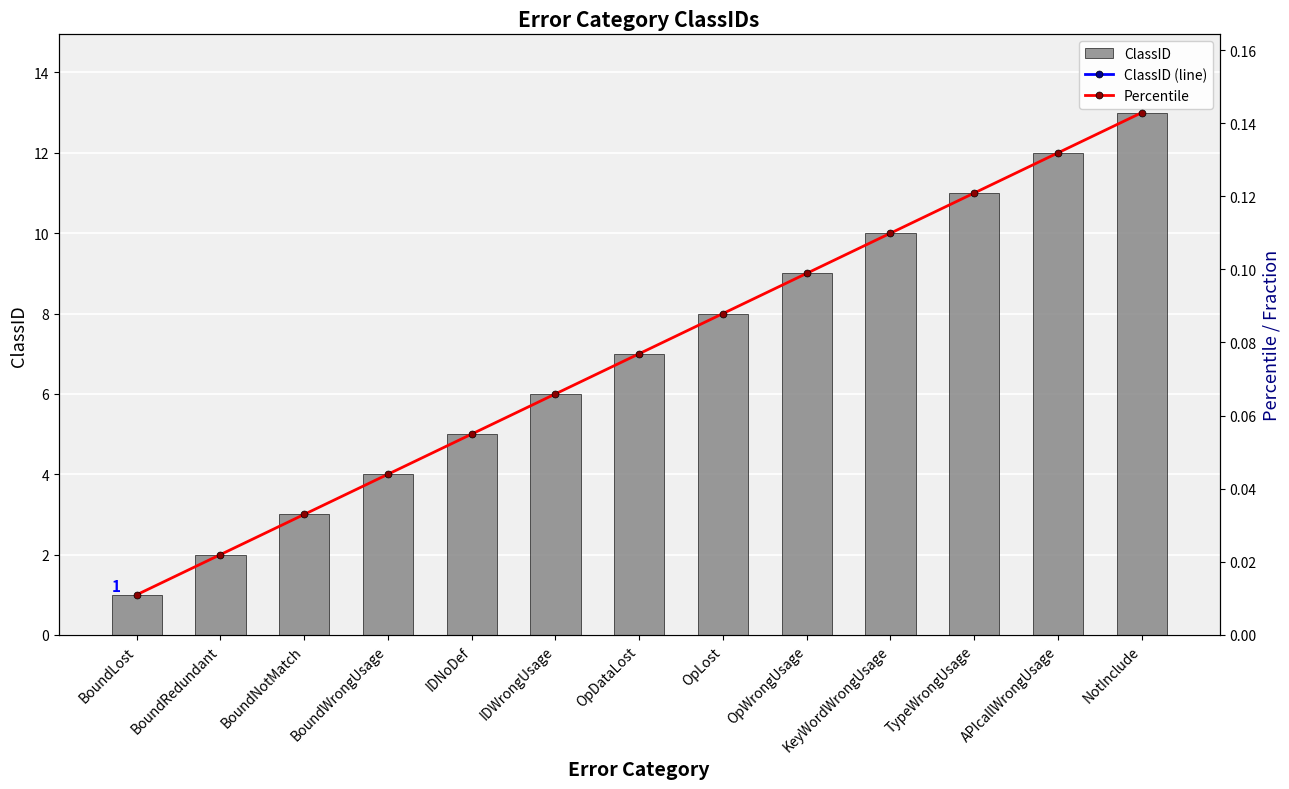

Which series has the largest total across all categories?

ClassID